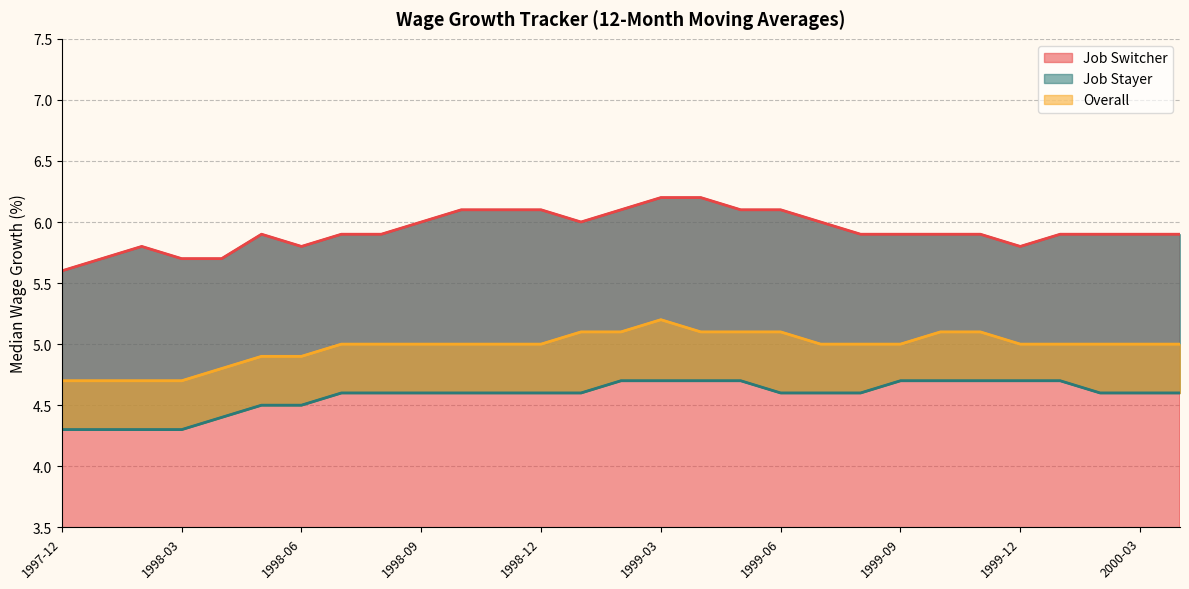

At how many categories does at least one series exceed 4?

29